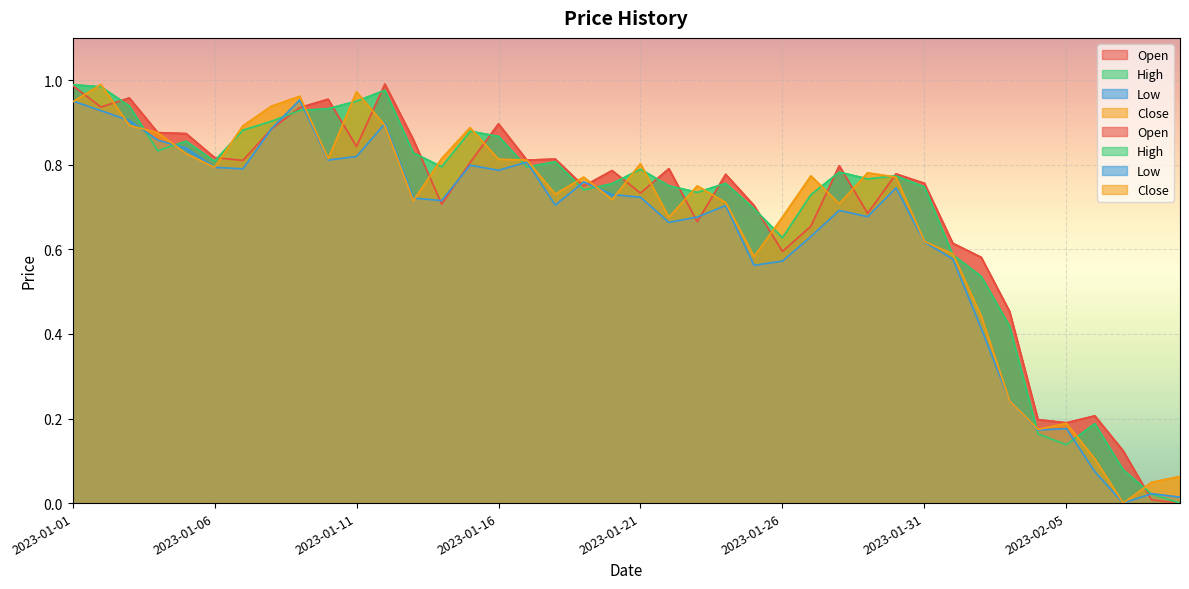

Which category has the highest value in the Open series?

2023-01-12